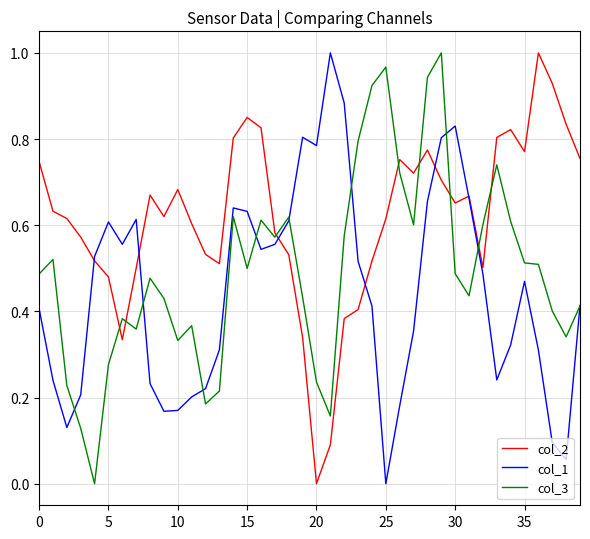

Rank the series by their average value, from highest to lowest.

col_2, col_3, col_1